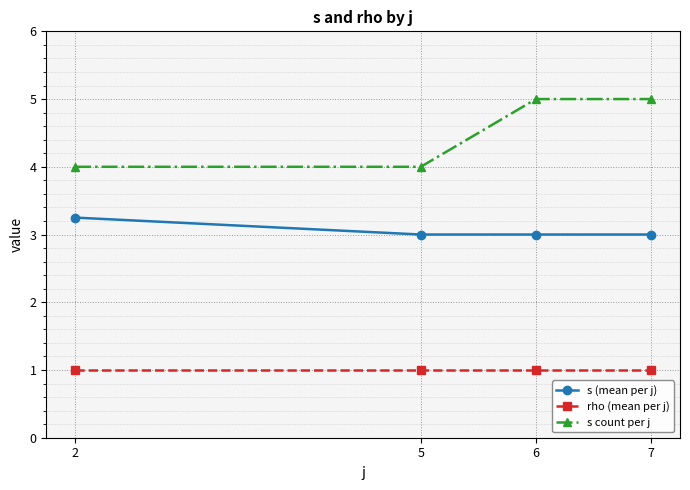

What is the approximate value of s count per j at 6?

5.0